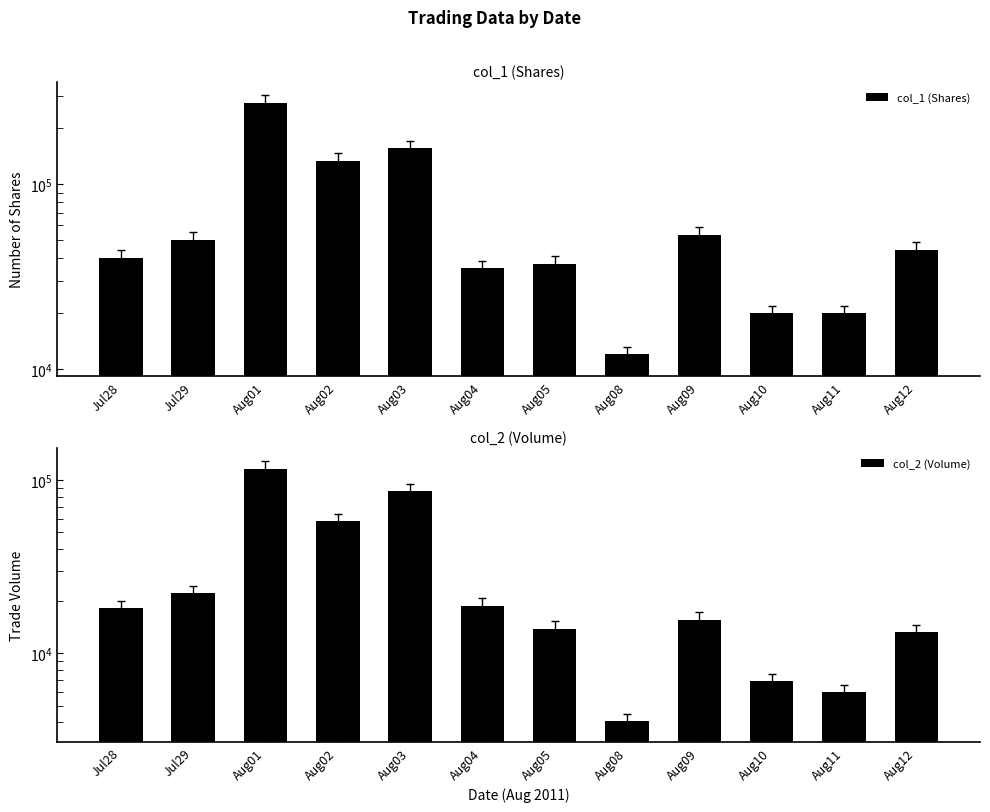

Count the number of categories in the chart.

12